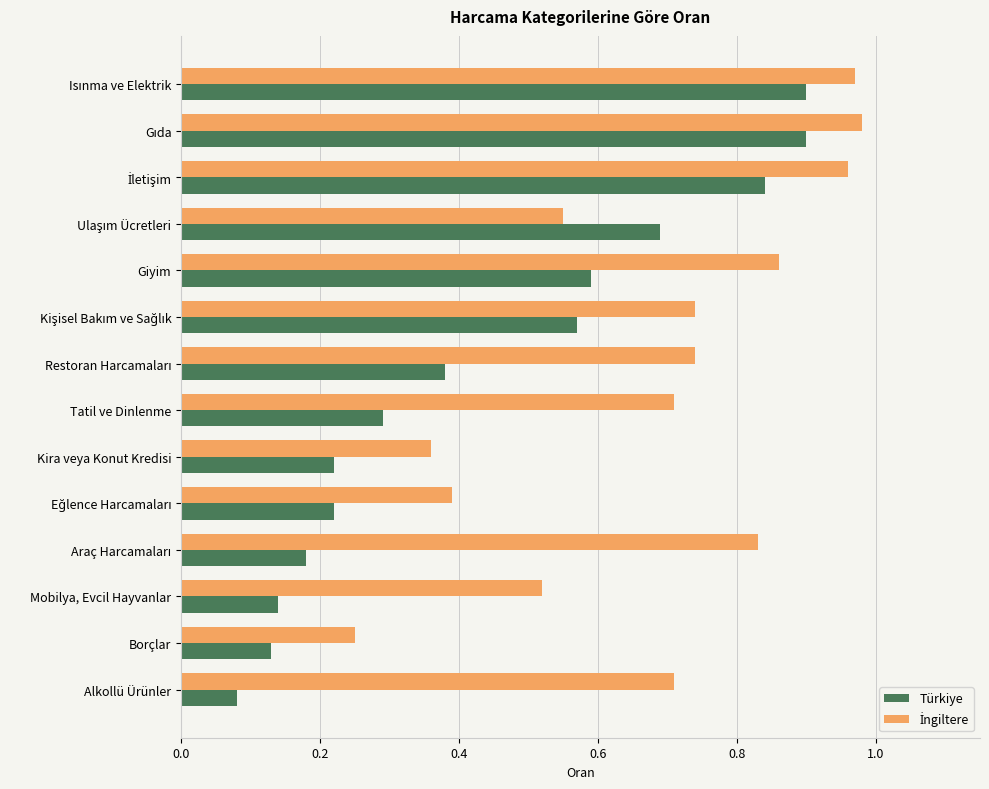

Which series has the widest spread of values?

Türkiye